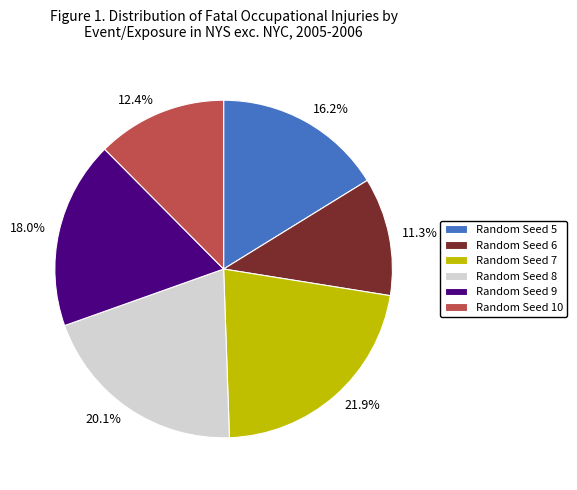

Is there a majority slice in this chart?

No